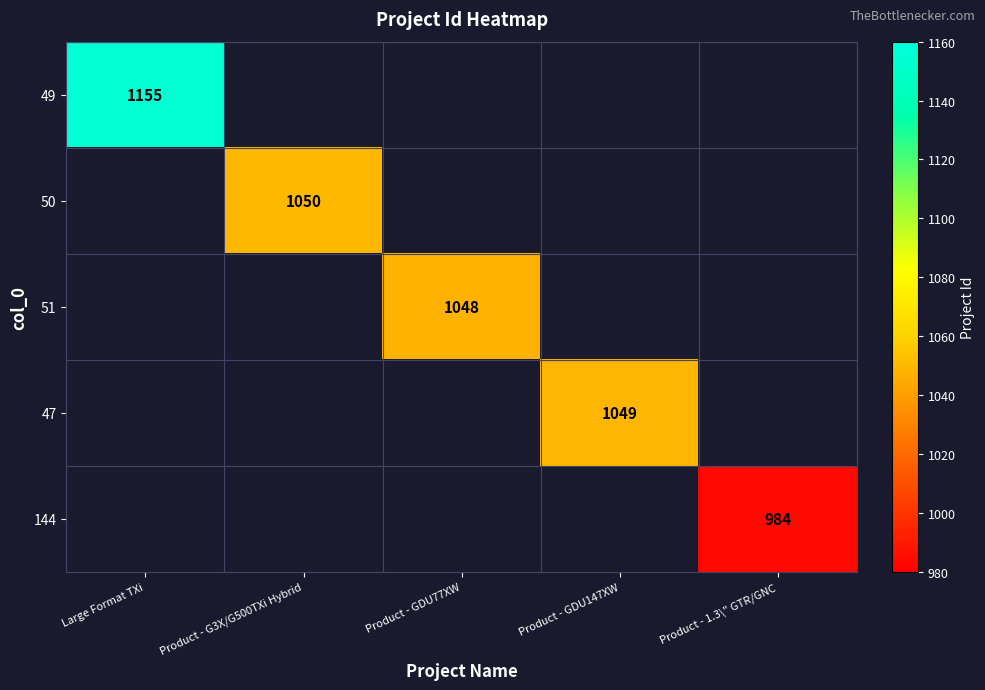

Is it true that 144 equals 1446 at Product - 1.3\" GTR/GNC?

False